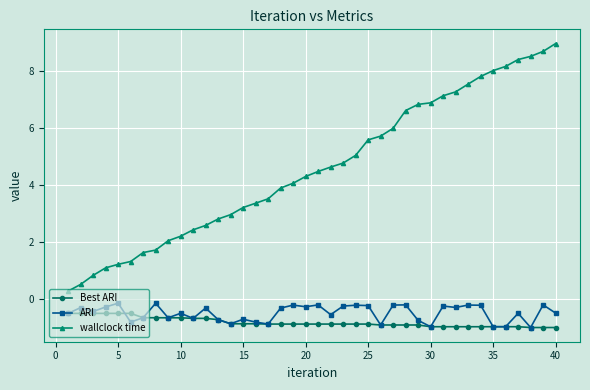

Which series has the largest total across all categories?

wallclock time